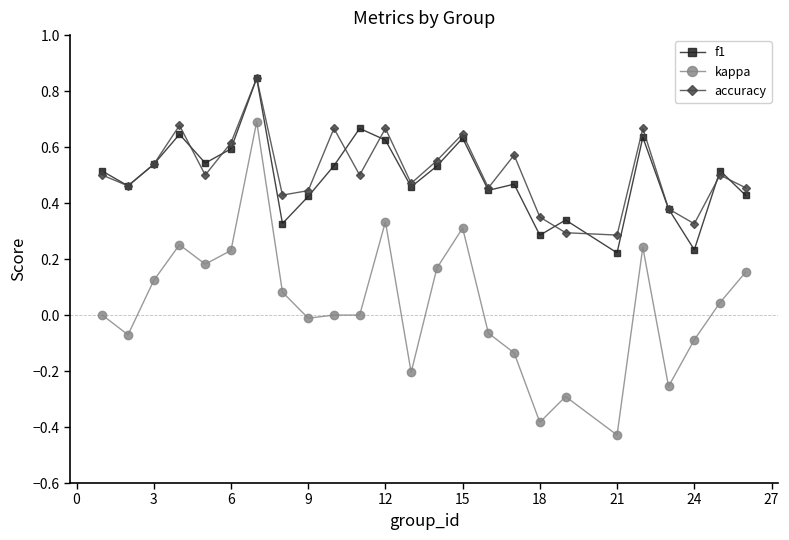

Which series has the widest spread of values?

kappa